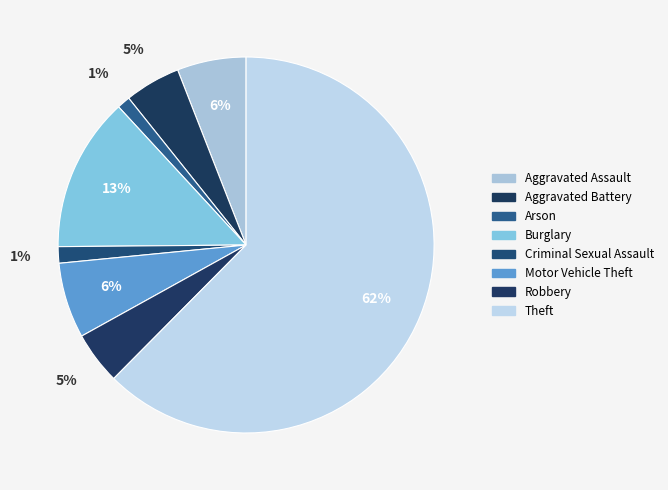

What is the majority slice?

Theft